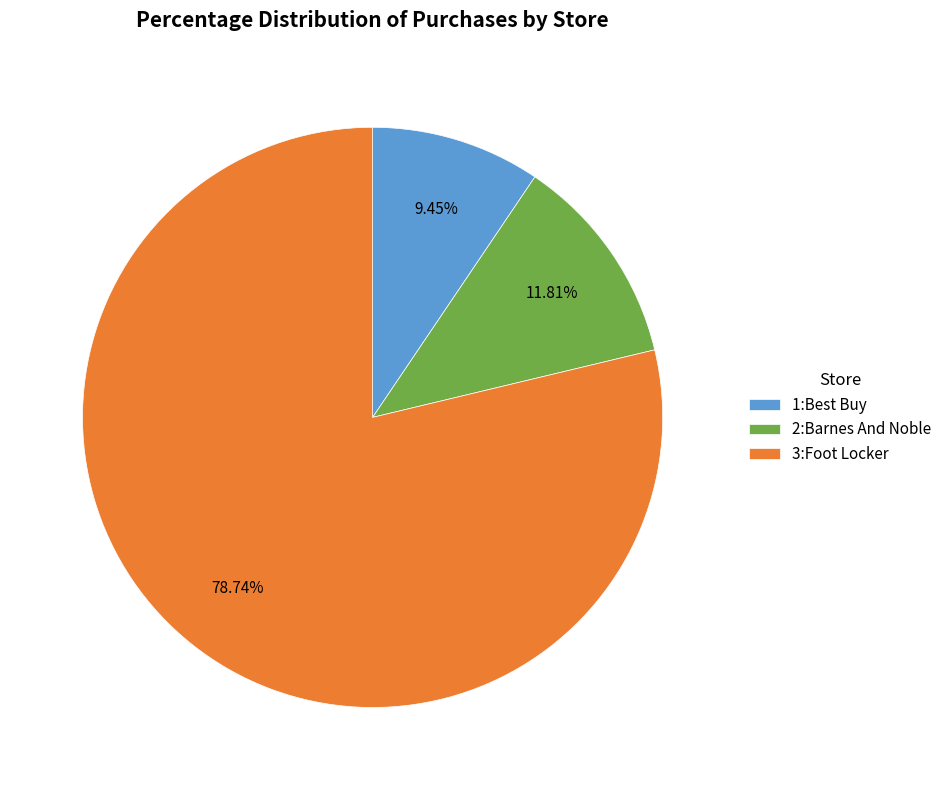

To the nearest percent, what percentage of the pie is 2:Barnes And Noble?

12%